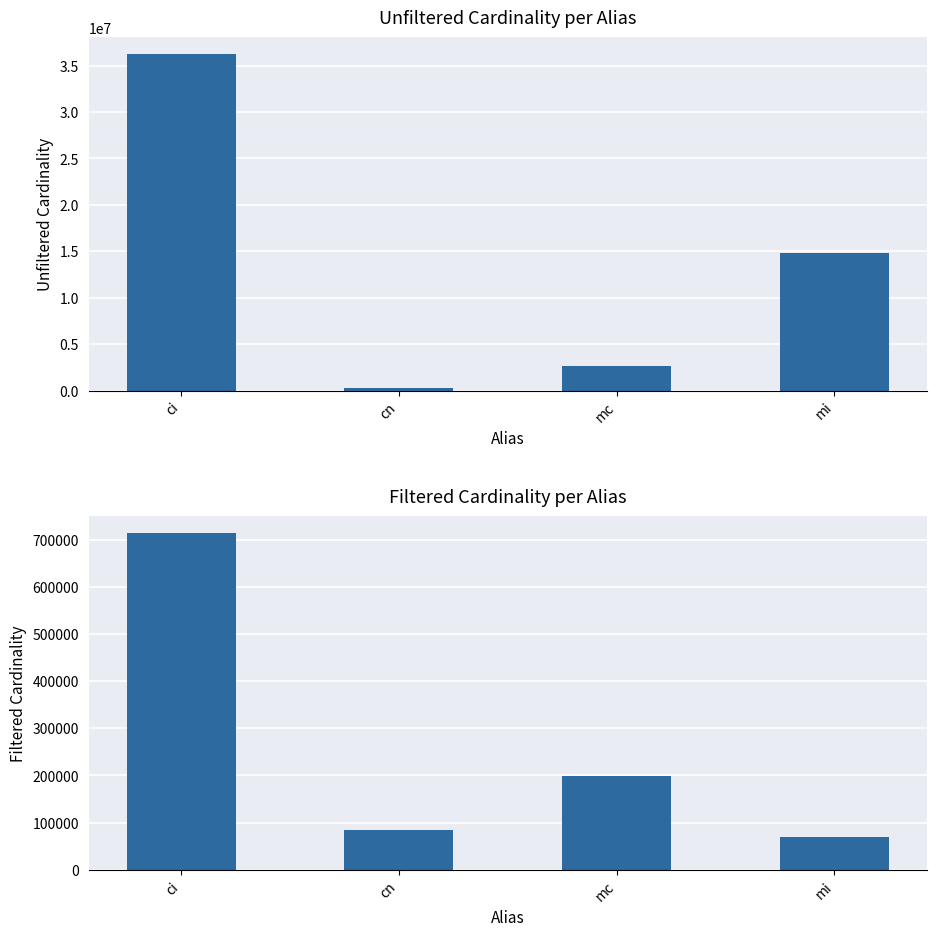

Reading left to right, extract all data points from this chart.

unfiltered_cardinality: 36244344	234997	2609129	14835720
filtered_cardinality: 713828	84843	198519	69478